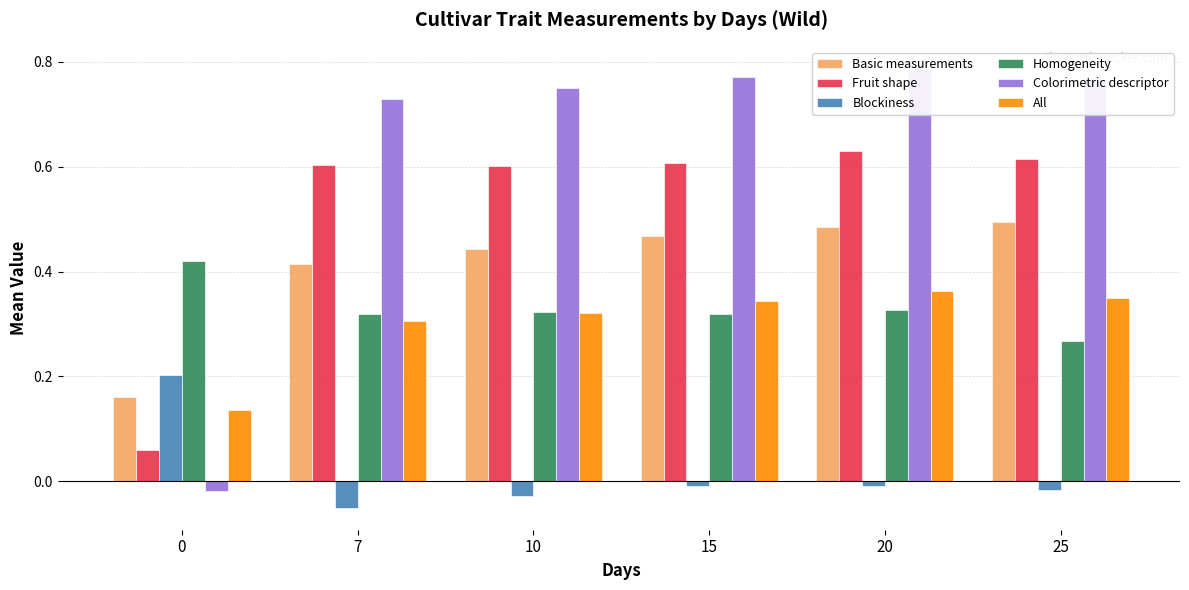

What are all the series names shown in the legend?

Basic measurements, Fruit shape, Blockiness, Homogeneity, Colorimetric descriptor, All